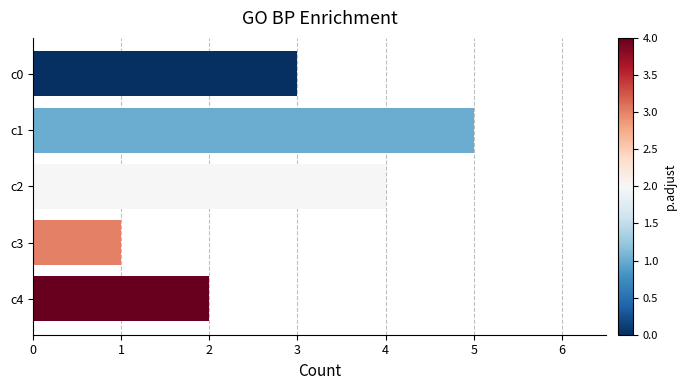

True or false: the data shows 6 at c2.

False